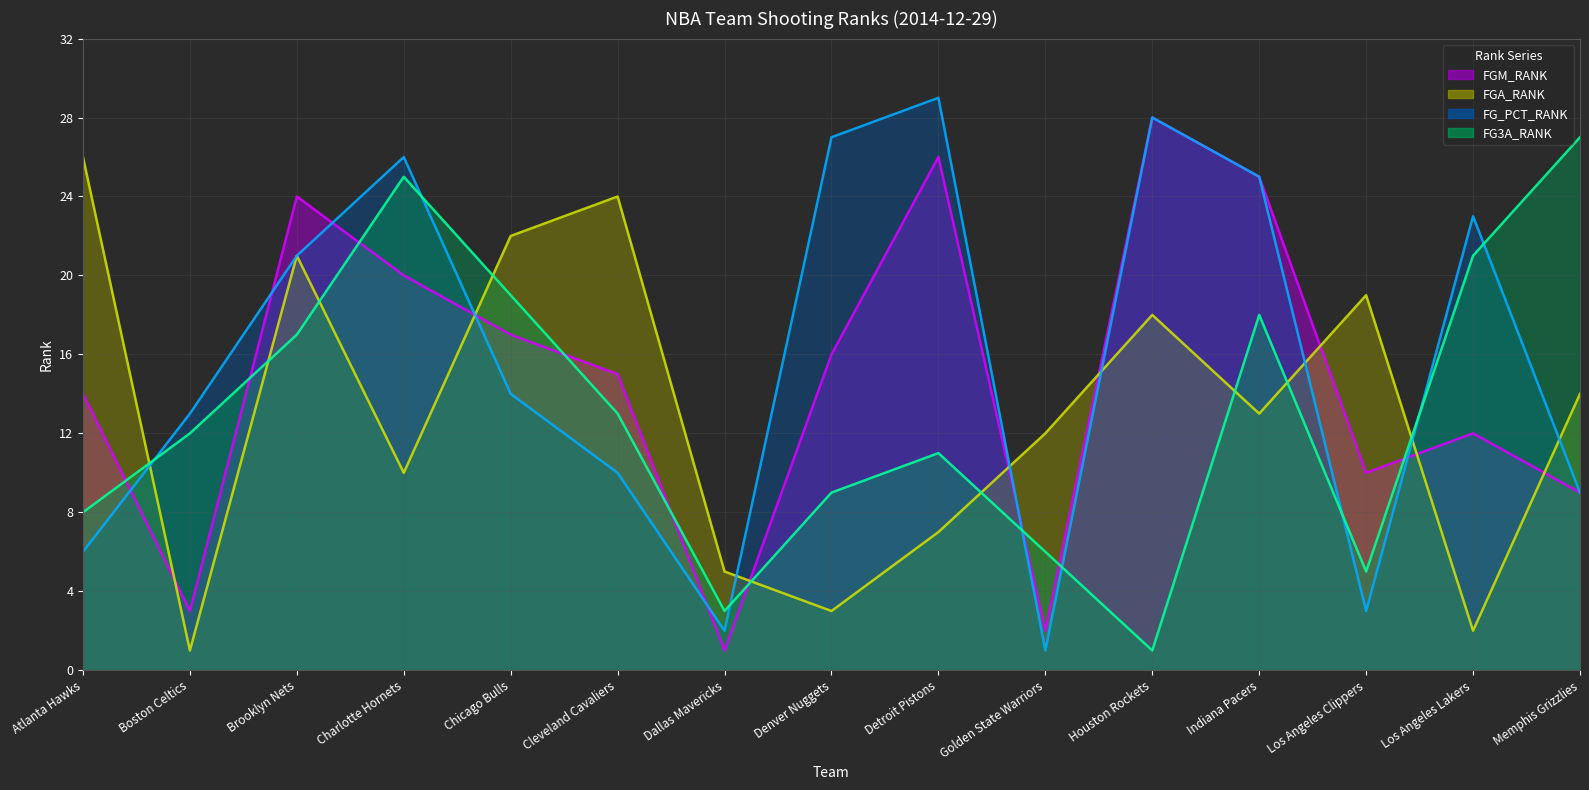

What is the average value of the FGA_RANK line series?

13